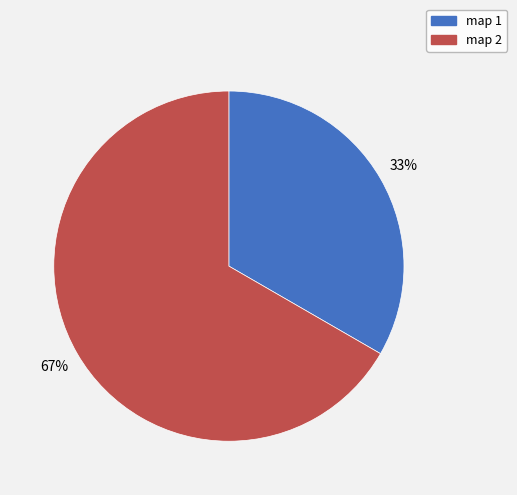

What percentage is the map 2 slice, to the nearest percent?

67%